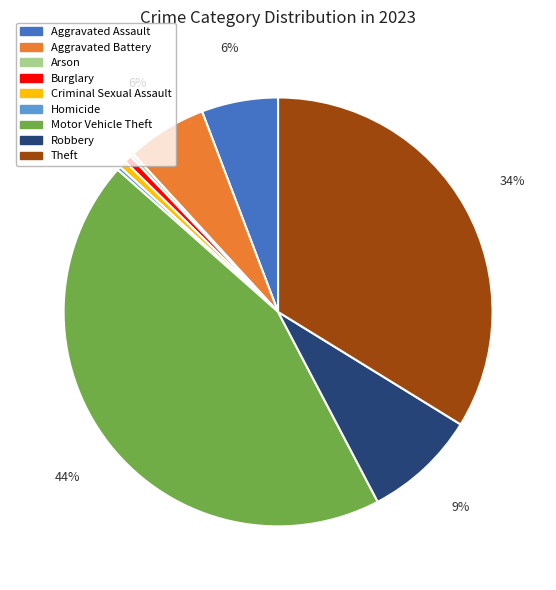

To the nearest percent, what is the average slice percentage?

11%